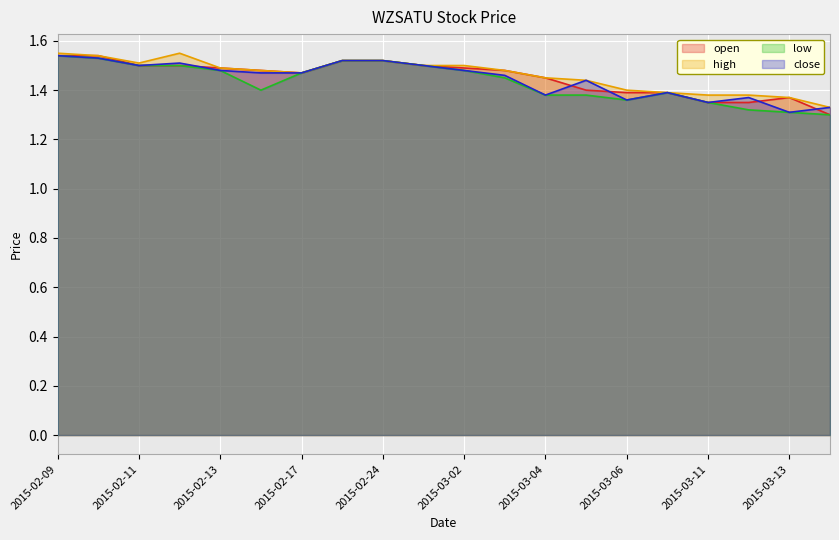

Does the chart display data point markers on the line(s)?

No